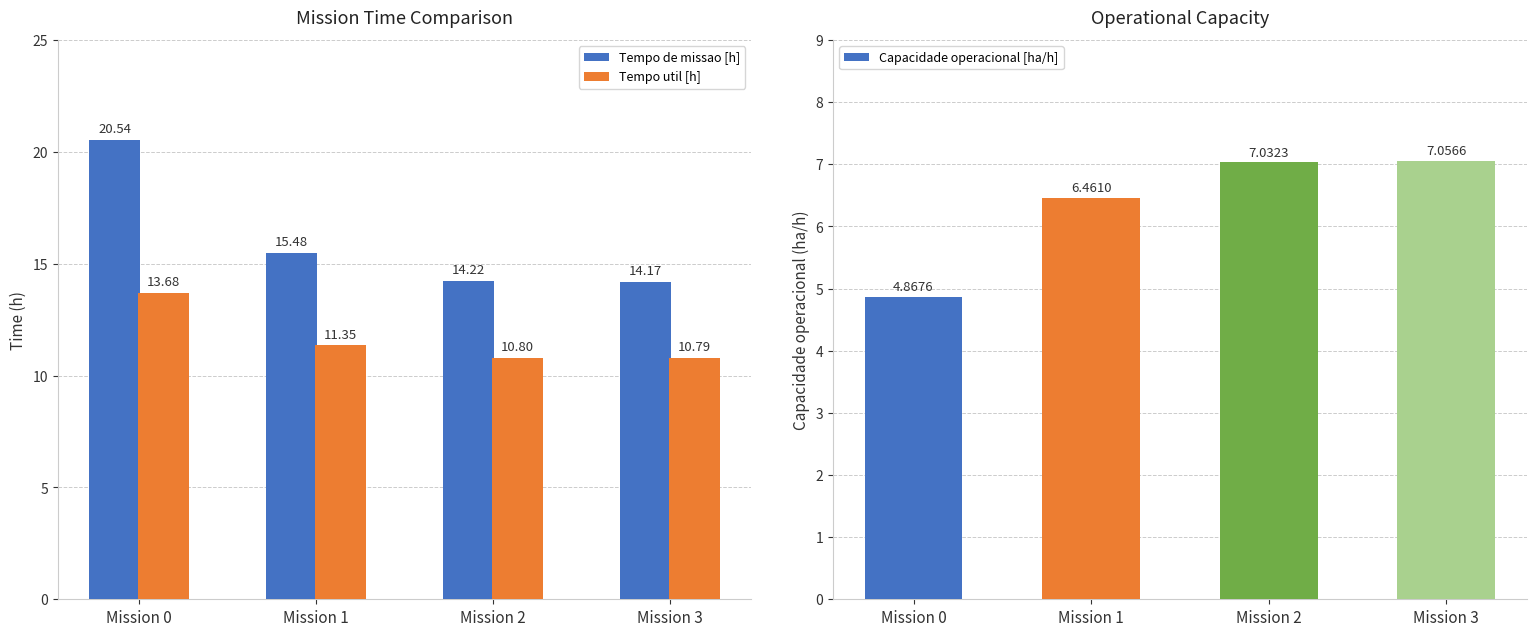

List the labels in order of Tempo util [h] value, largest first.

Mission 0, Mission 1, Mission 2, Mission 3